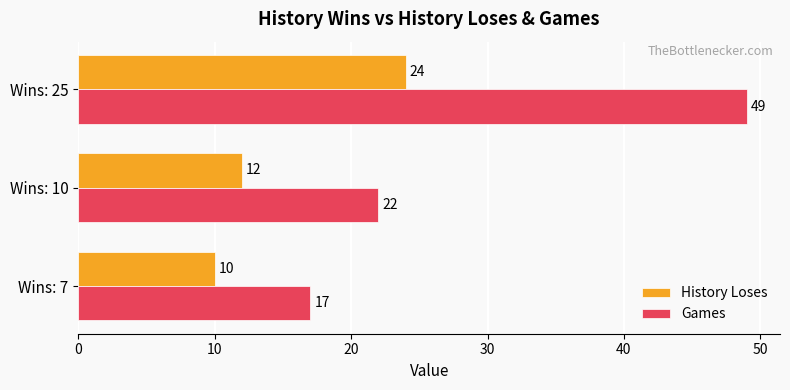

What is the difference between the highest and lowest values at Wins: 7?

7